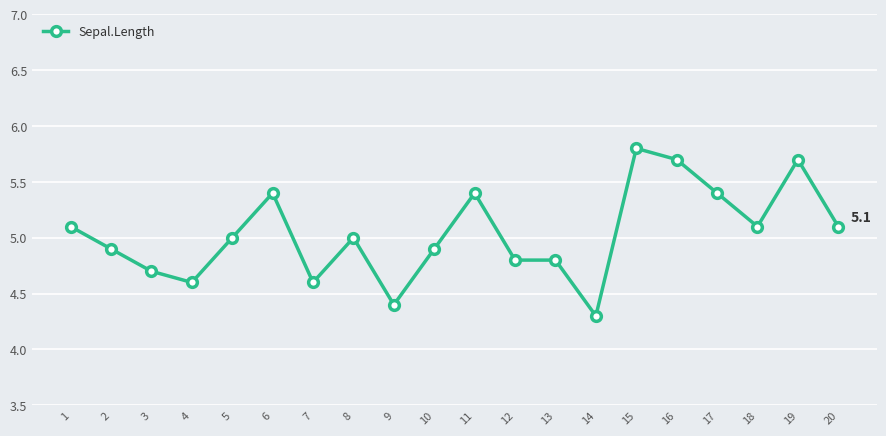

Reading left to right, transcribe all the data shown in this chart.

5.1	4.9	4.7	4.6	5.0	5.4	4.6	5.0	4.4	4.9	5.4	4.8	4.8	4.3	5.8	5.7	5.4	5.1	5.7	5.1